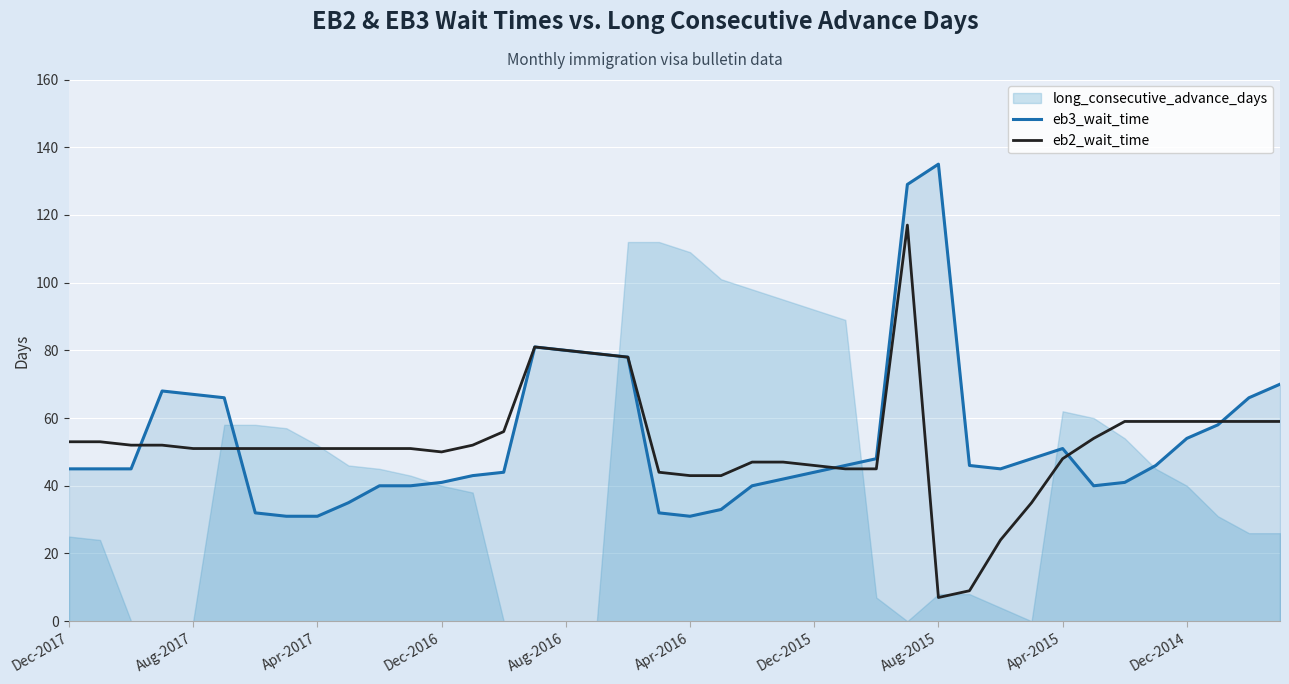

What is the lowest value of the eb2_wait_time series?

7